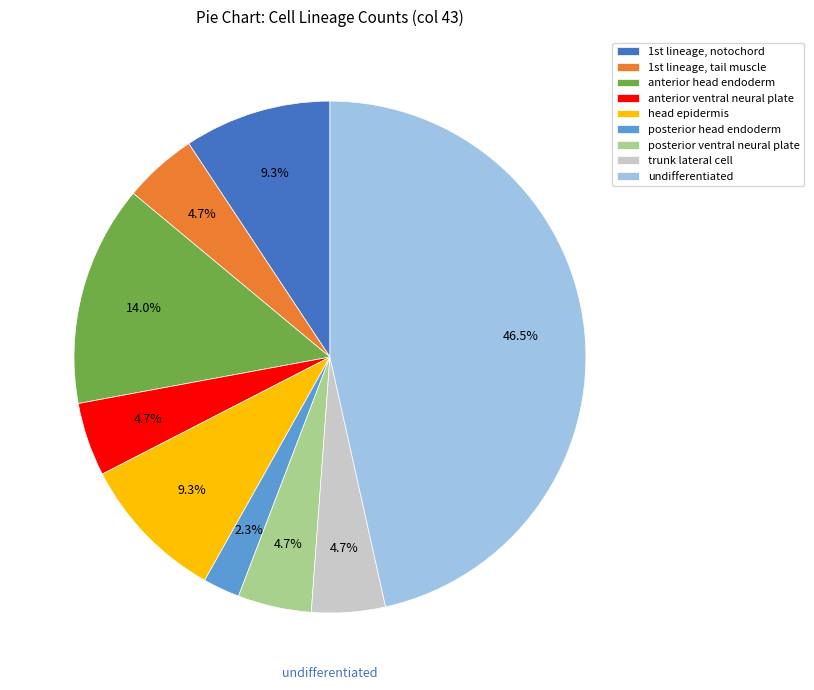

Which category has the smallest portion of the pie?

posterior head endoderm